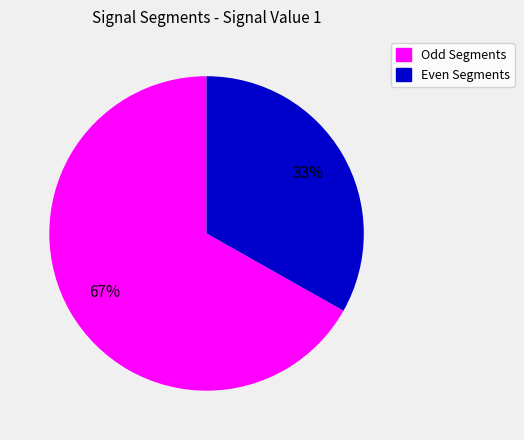

To the nearest percent, what is the difference between the Even Segments and Odd Segments slice percentages?

34%